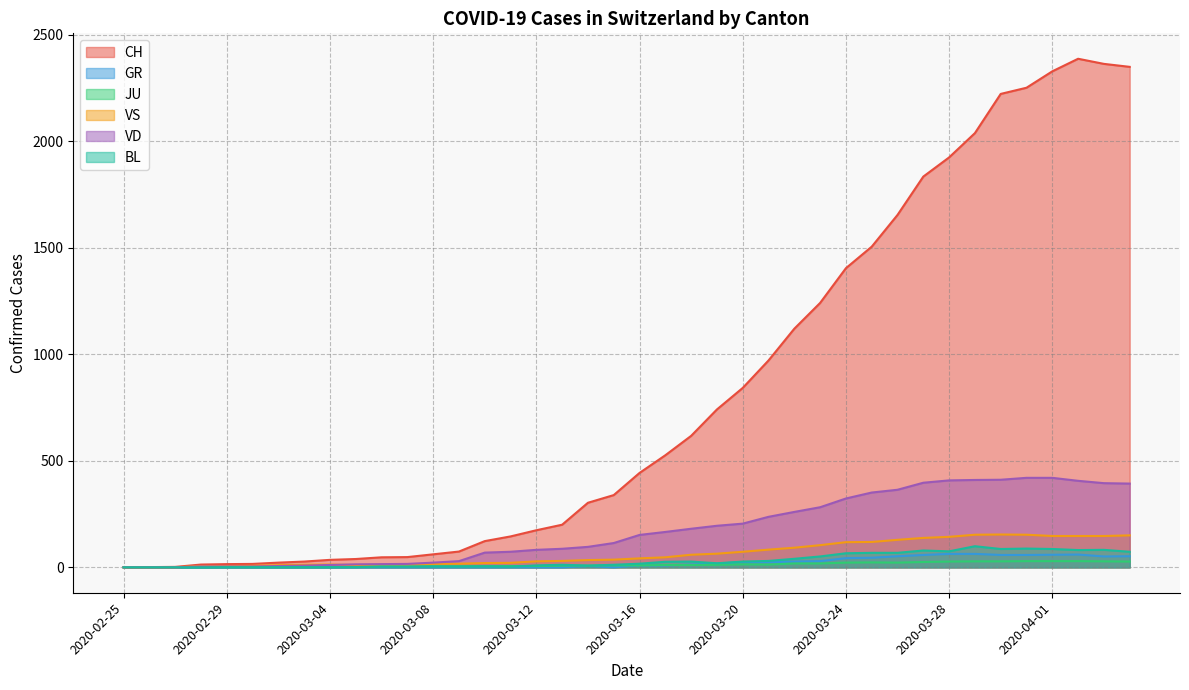

Is the value of BL at 2020-03-10 greater than the value of VD at 2020-02-25?

Yes